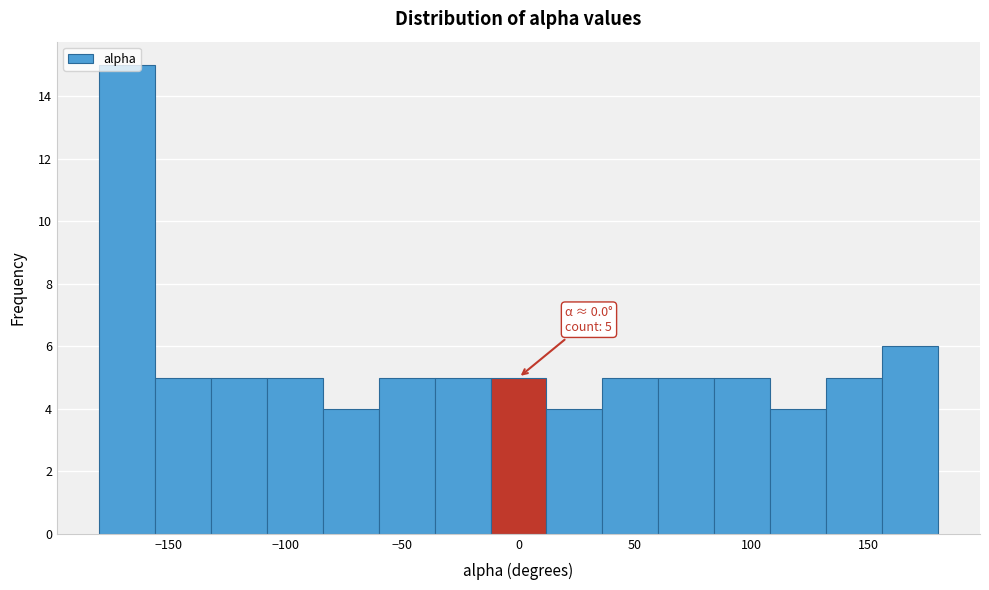

Over which range of the x-axis is the bar tallest?

-180 to -156